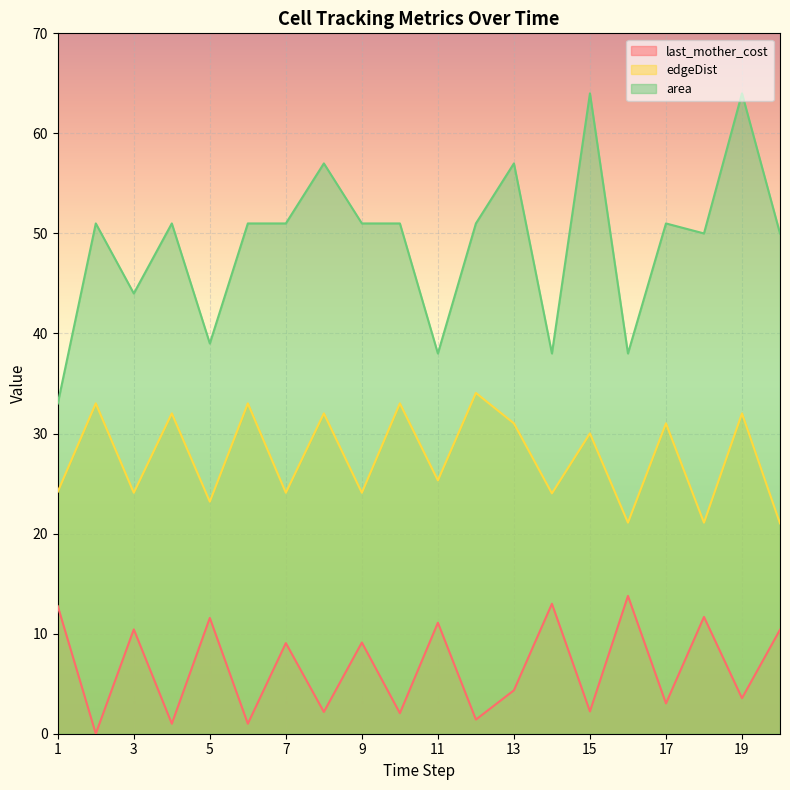

What is the difference between the second highest and second lowest values in the last_mother_cost series?

12.0